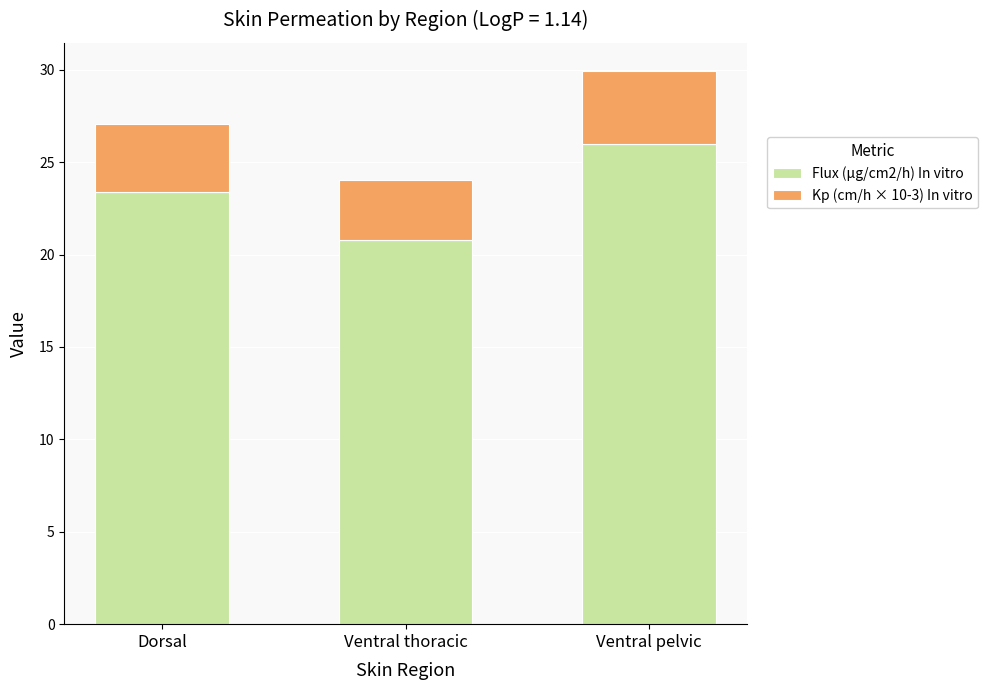

At which label does Flux (μg/cm2/h) In vitro reach its peak?

Ventral pelvic